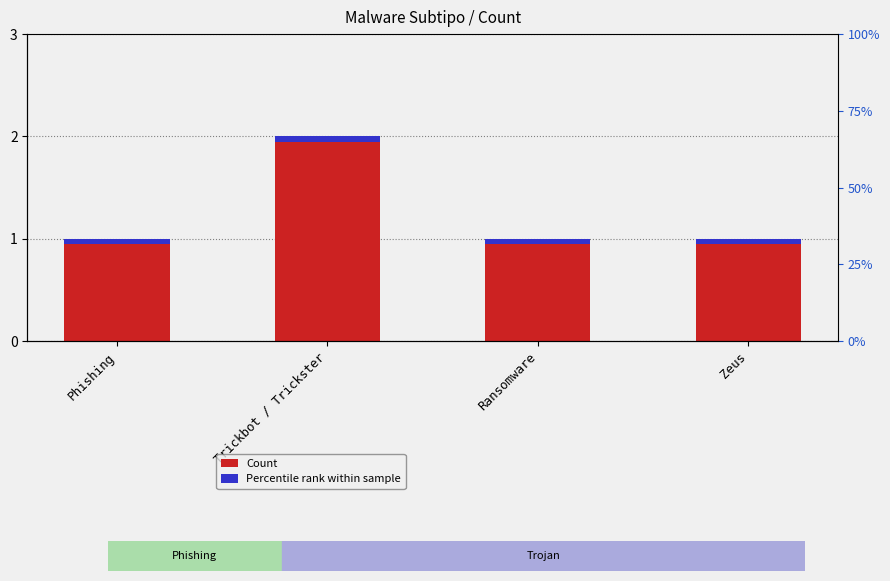

Where is Count nearest to the value 1?

Phishing